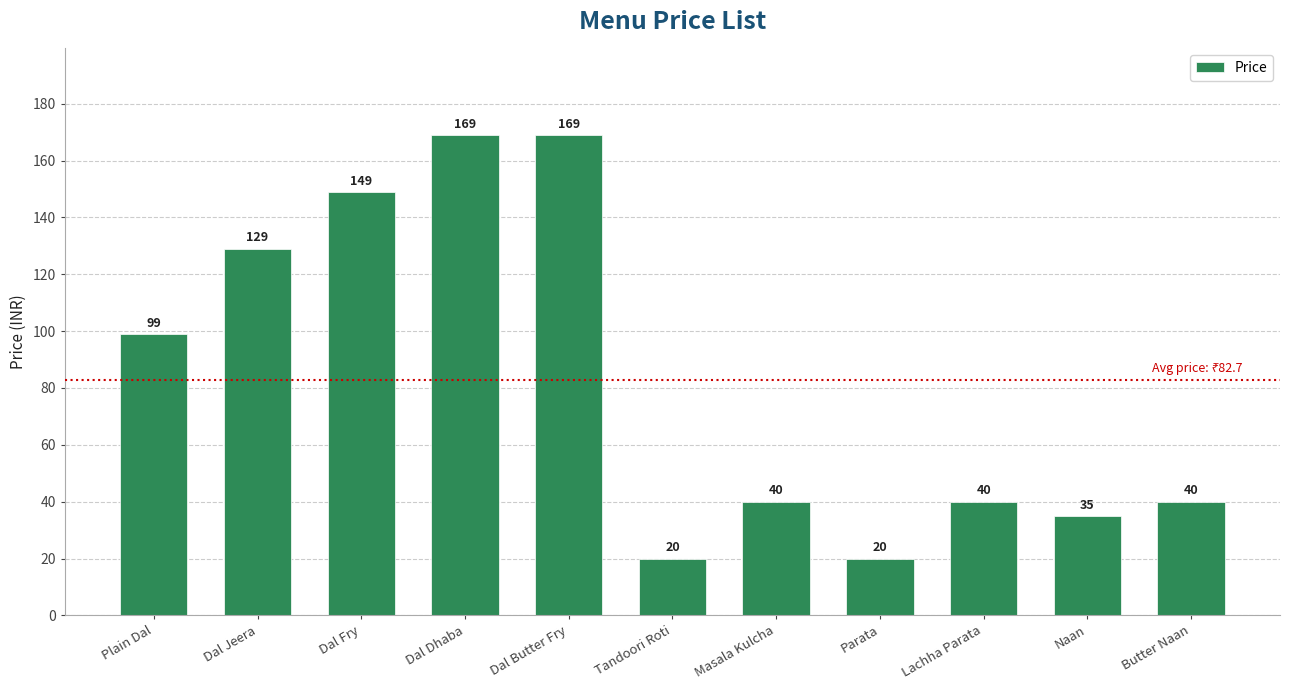

Where is the data nearest to the value 94?

Plain Dal